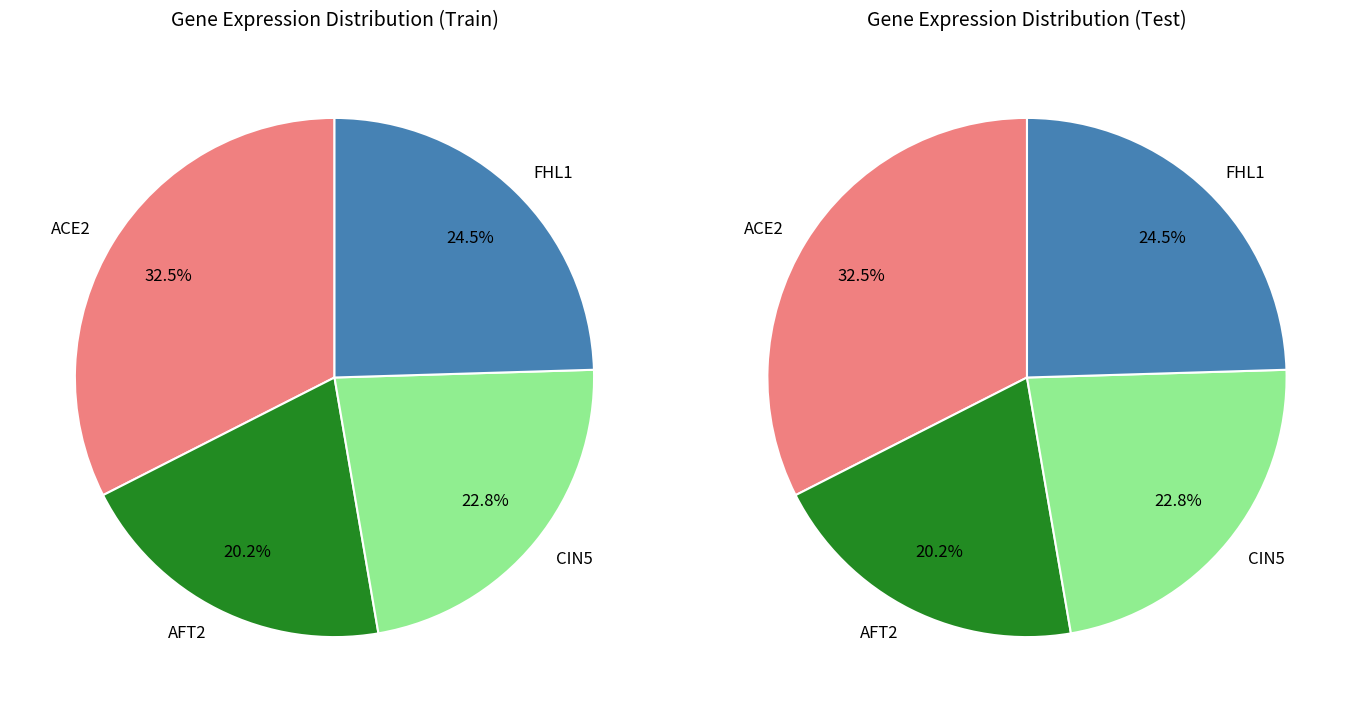

To the nearest percent, what is the difference between the largest and smallest slice percentages?

12%